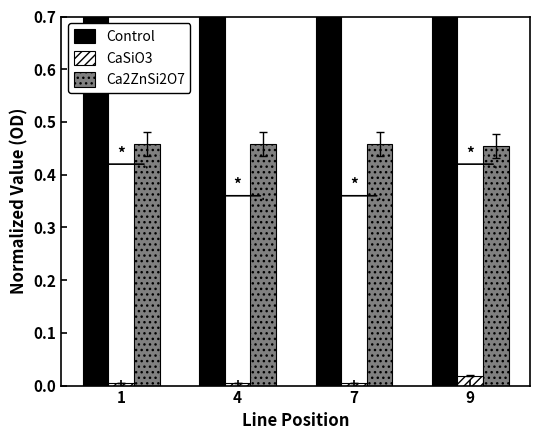

What is the difference between the highest and lowest values at 1?

2.6